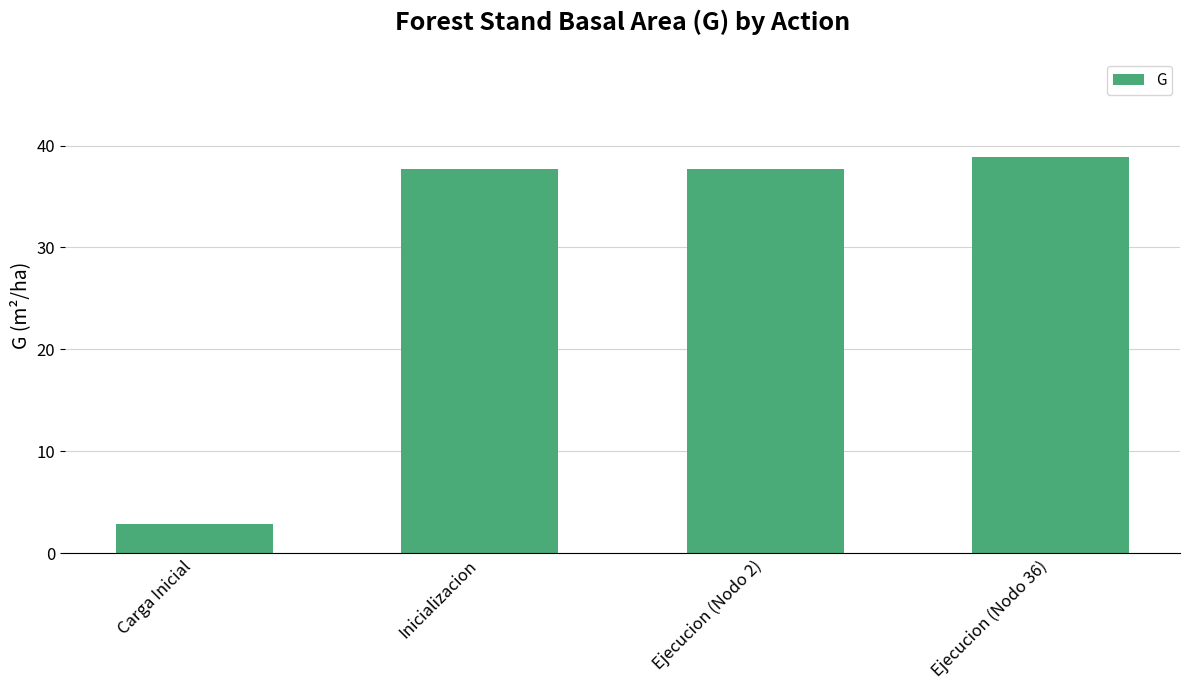

What value does the data have at Carga Inicial?

2.9